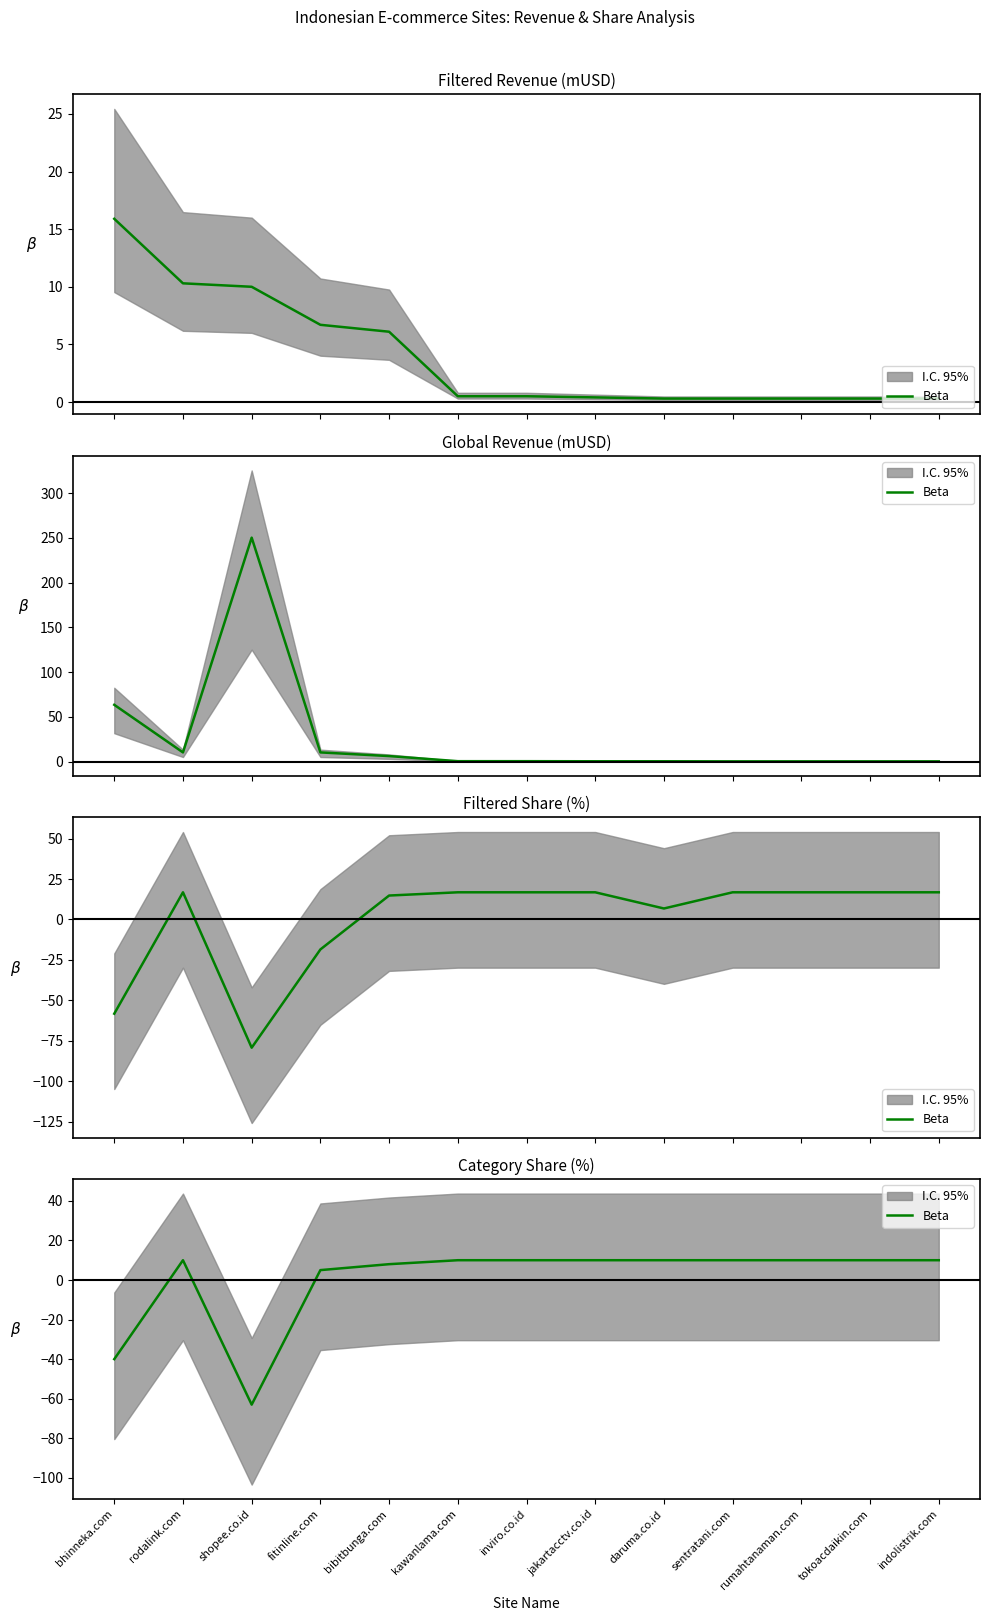

How many interior local valleys (lower than both neighbors) does the data have?

1